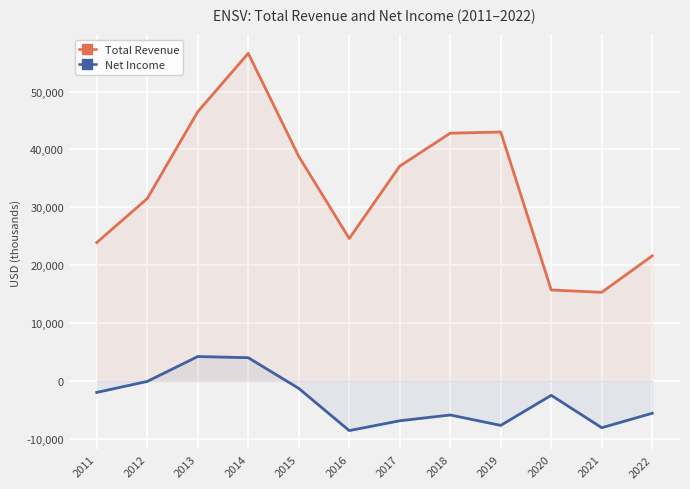

Reading right to left, list all the values displayed in this chart.

Total Revenue: 21600	15300	15700	43000	42800	37100	24600	38800	56600	46500	31500	23900
Net Income: -5600	-8100	-2500	-7700	-5900	-6900	-8600	-1300	4000	4200	-100	-2000